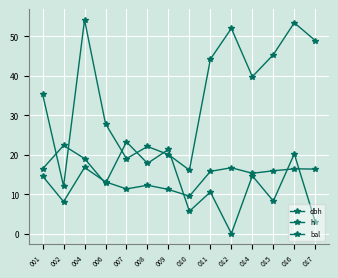

True or false: h has more than 0 points higher than both neighbors.

True